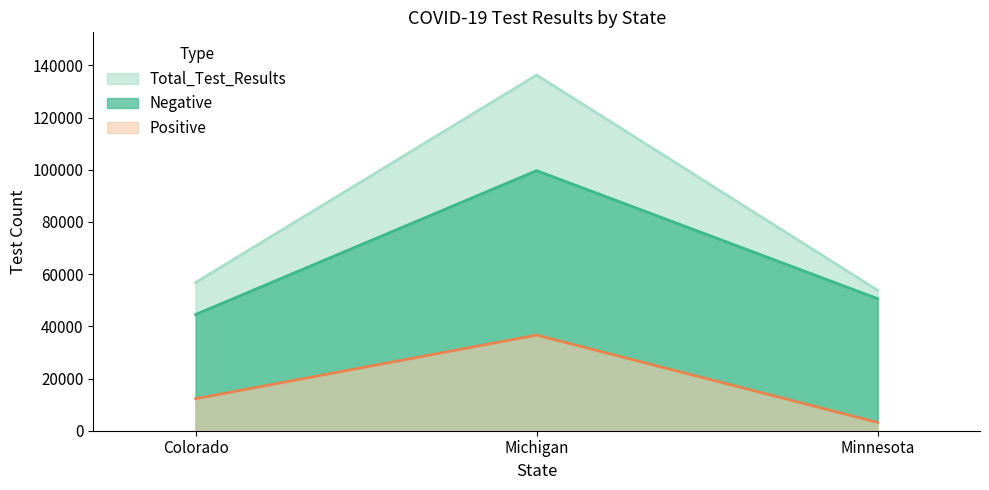

What is the greatest value displayed?

136296